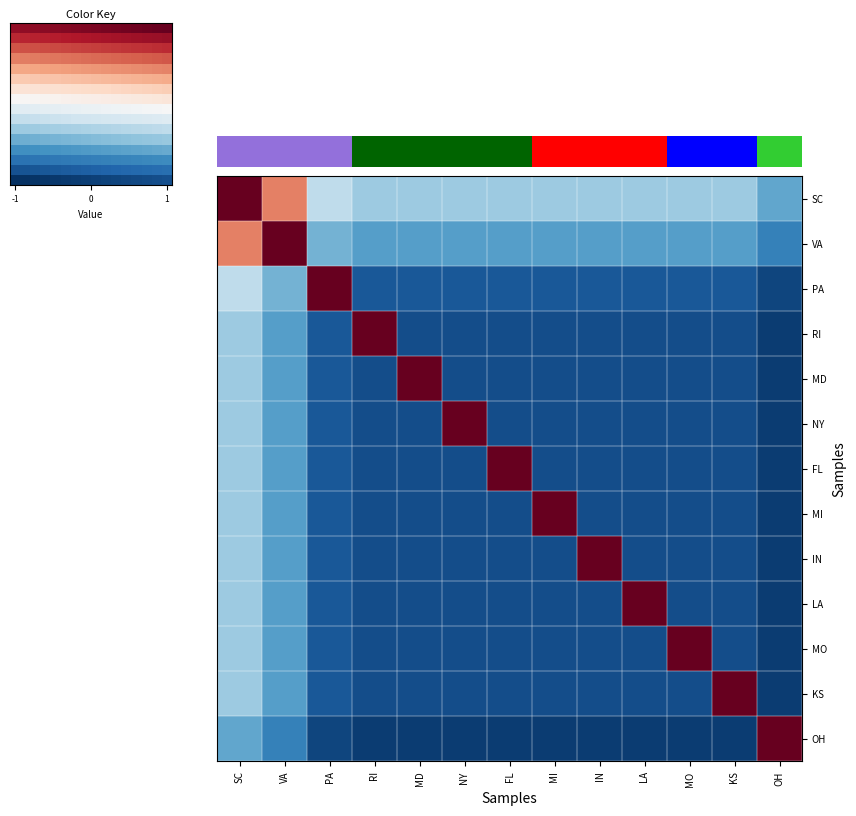

What is the greatest value displayed?

1.0